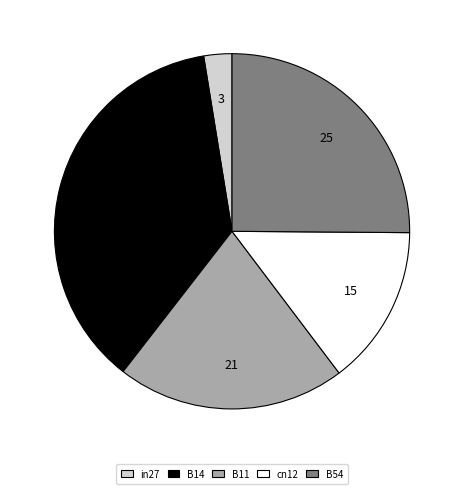

Combined, do B54 and cn12 account for over 50%?

No